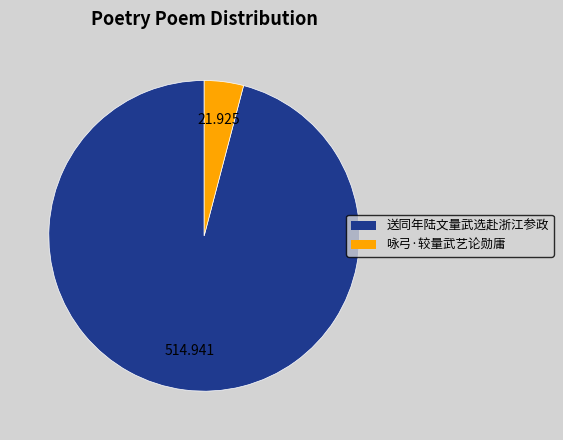

True or false: 送同年陆文量武选赴浙江参政 accounts for 83% of the total.

False